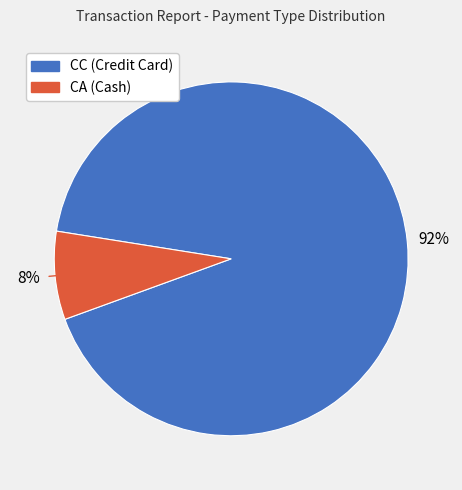

Is there any slice that represents more than half of the pie?

Yes